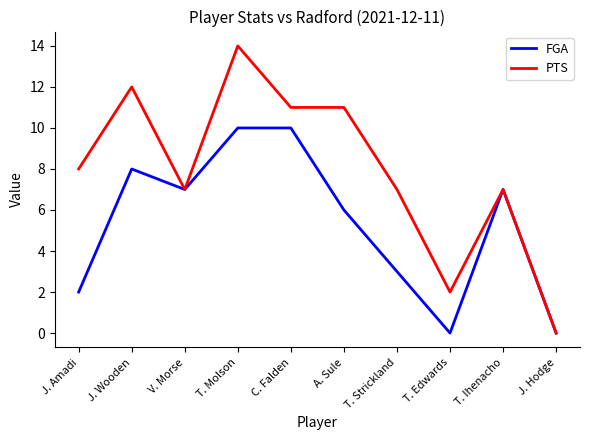

Which category has the highest value across all series?

T. Molson